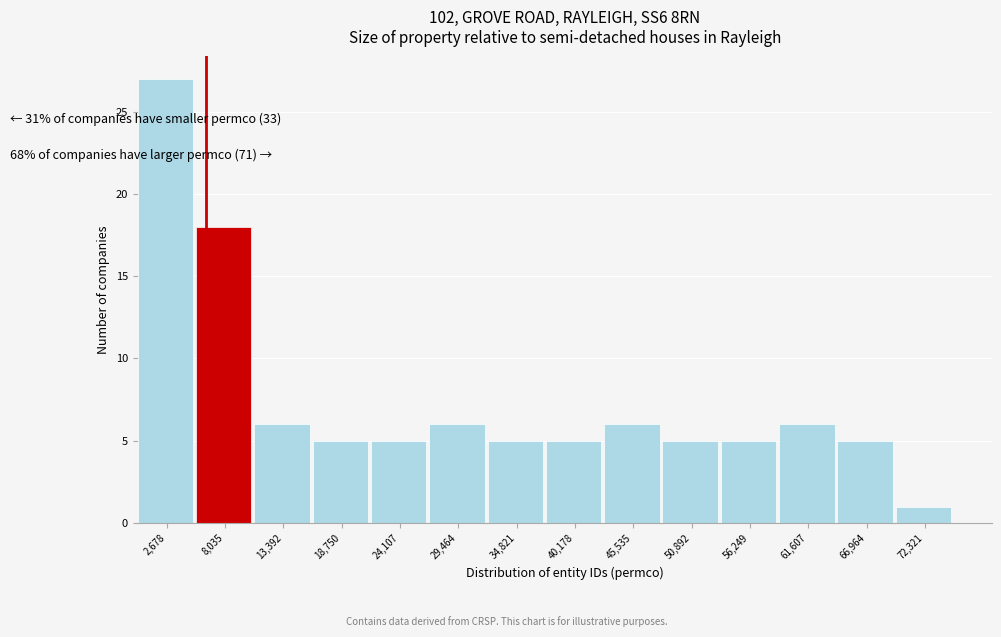

Over which range of the x-axis is the bar tallest?

0 to 5000